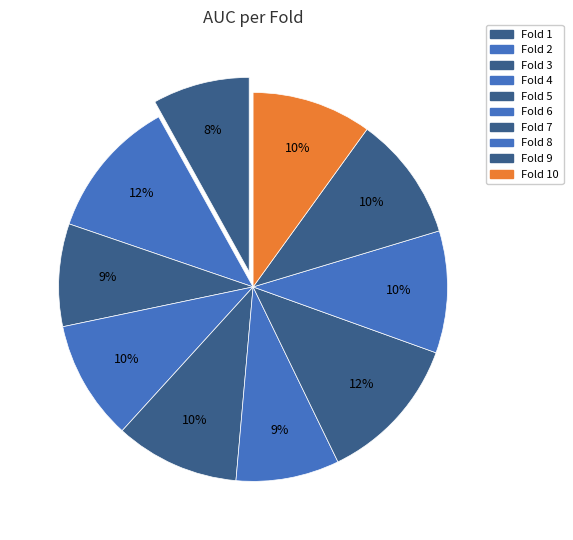

Which slice is the largest?

7